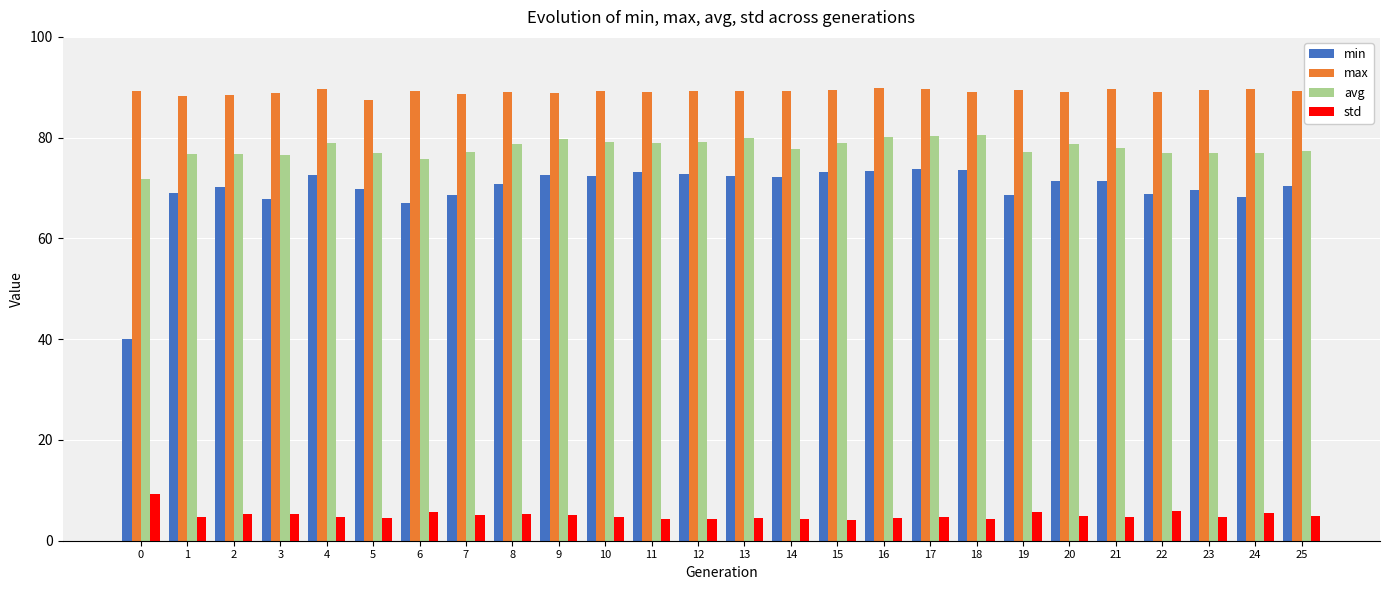

What is the smallest value displayed?

4.2